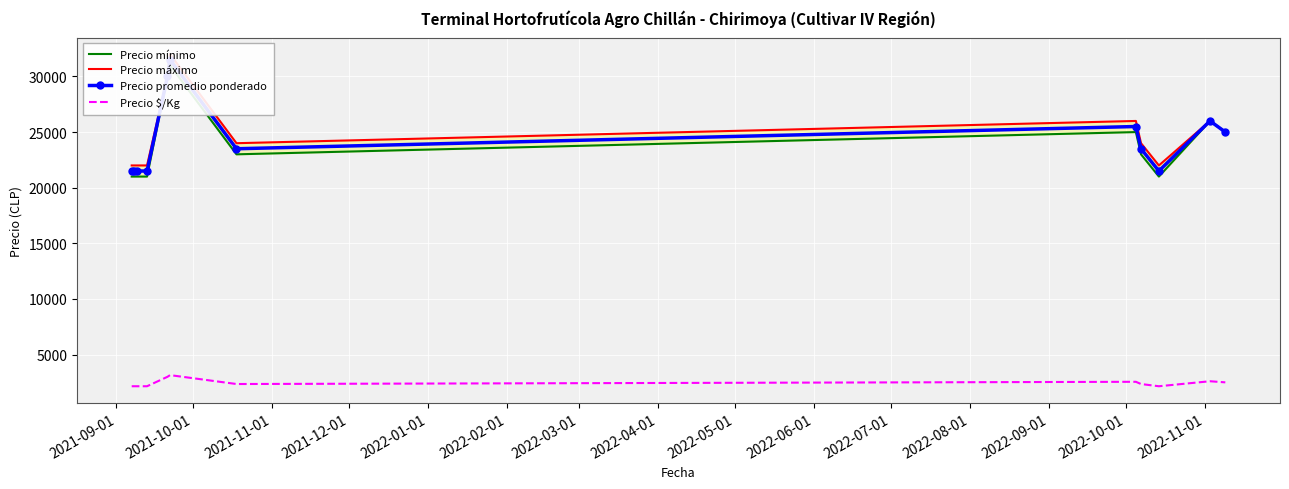

Reading right to left, extract all data points from this chart.

Precio mínimo: 25000	26000	21000	23000	25000	23000	31000	30000	21000	21000	21000	21000
Precio máximo: 25000	26000	22000	24000	26000	24000	32000	30000	22000	22000	22000	22000
Precio promedio ponderado: 25000	26000	21500	23500	25500	23500	31500	30000	21500	21500	21500	21500
Precio $/Kg: 2500	2600	2150	2350	2550	2350	3150	3000	2150	2150	2150	2150